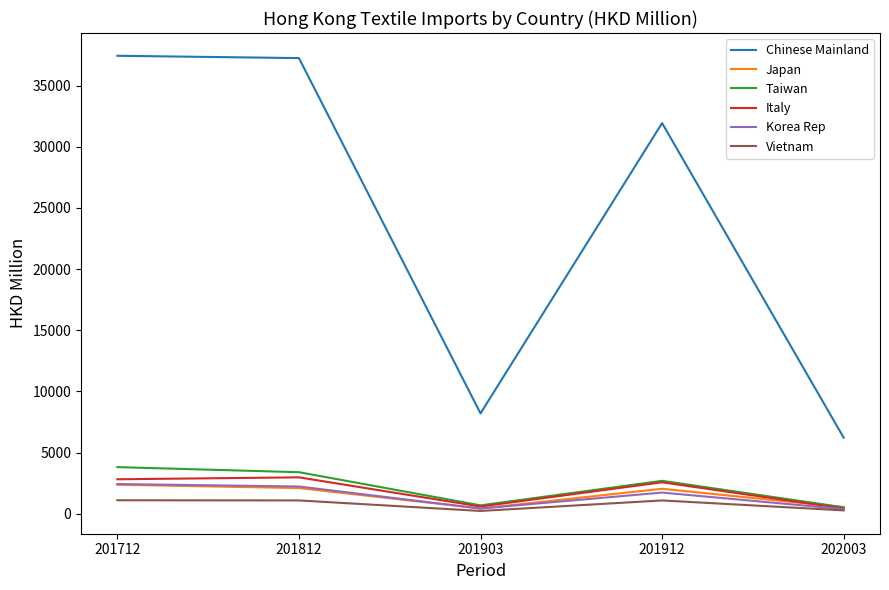

What is the spread (max minus min) of values at 201912?

30836.8